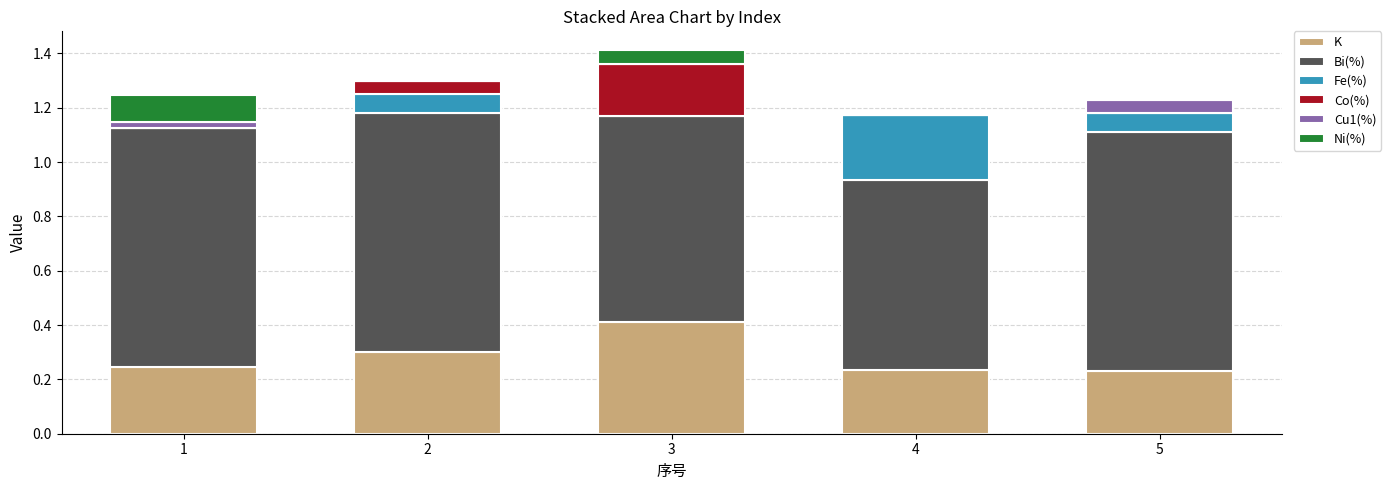

What is the sum of all K values?

1.4